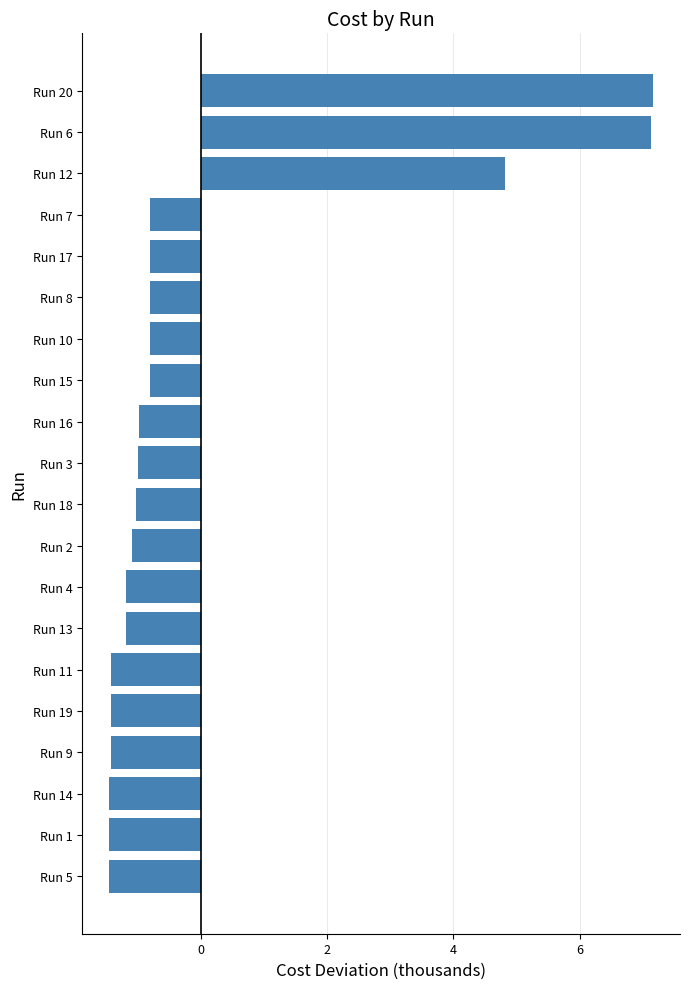

What is the minimum value shown in the chart?

-1.4